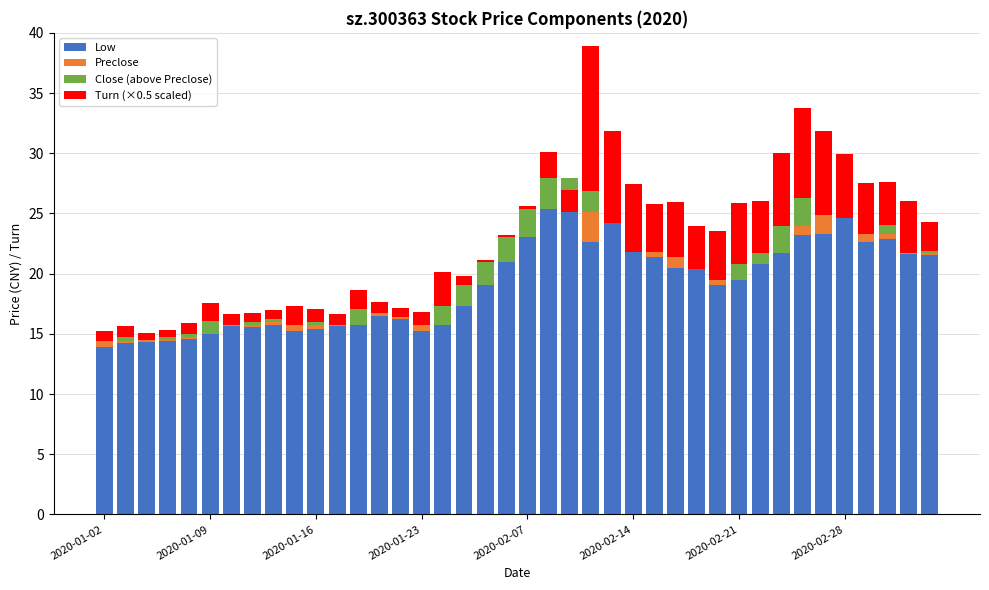

What is the difference between the highest and lowest values at 26?

21.4